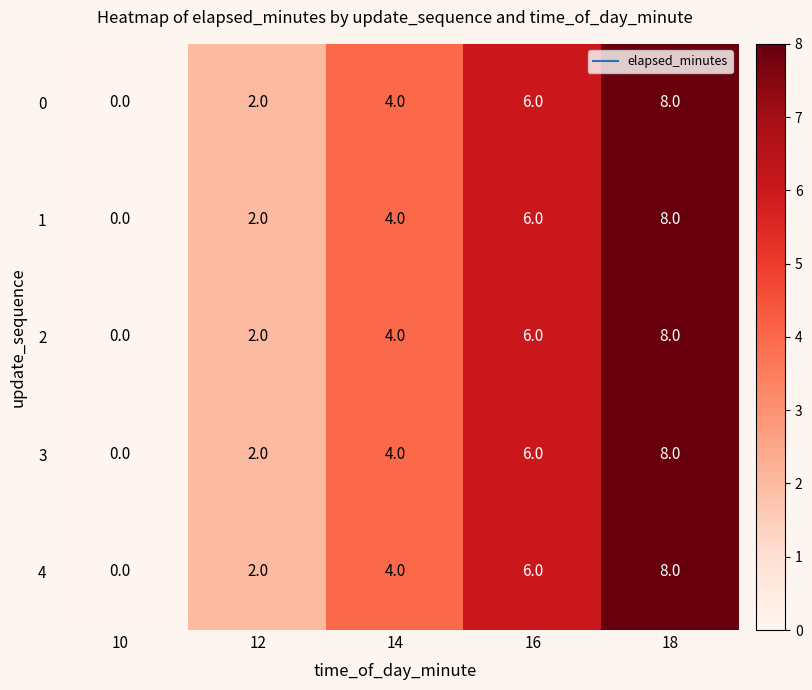

Is it true that 2 equals 0 at 10?

True